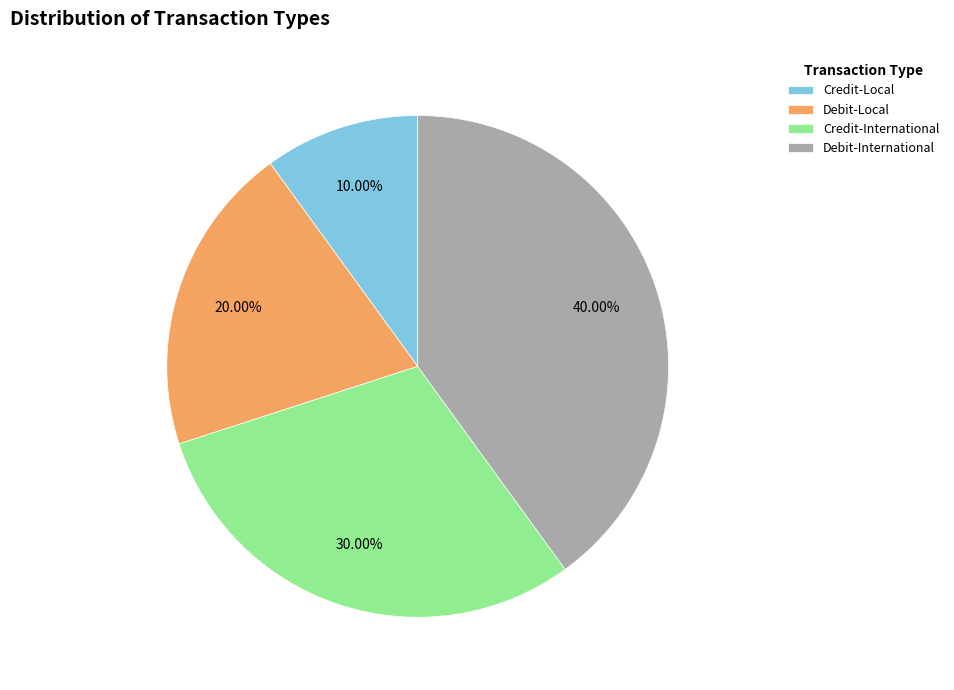

Is there a majority slice in this chart?

No